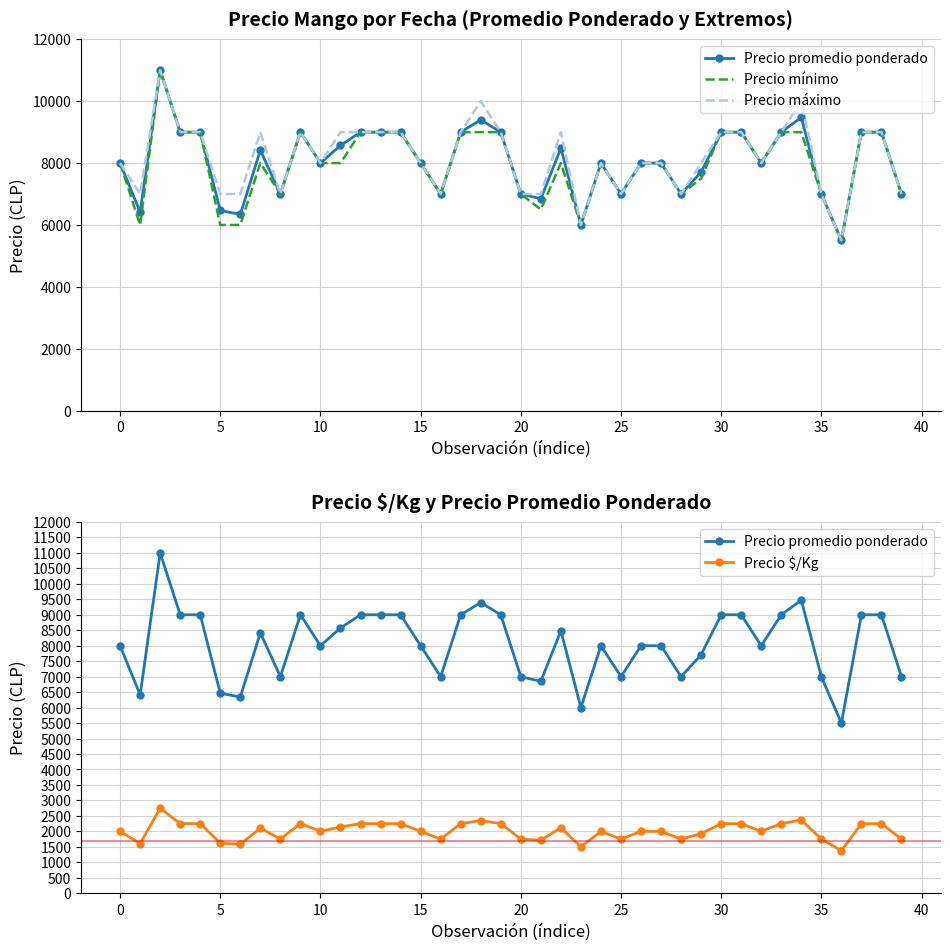

What is the sum of the Precio mínimo values at 25 and 30?

16000